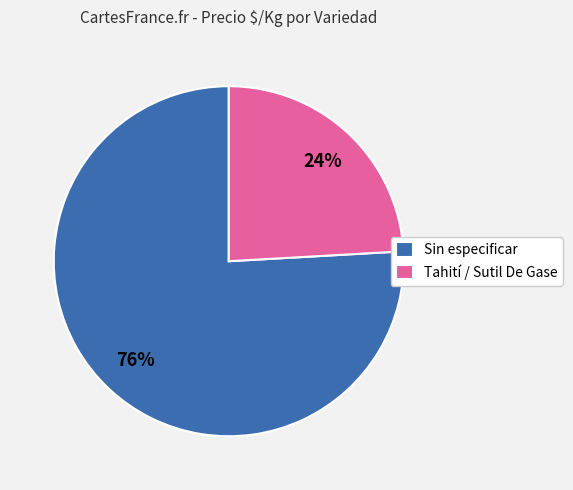

Do Tahití / Sutil De Gase and Sin especificar together represent more than half of the pie?

Yes